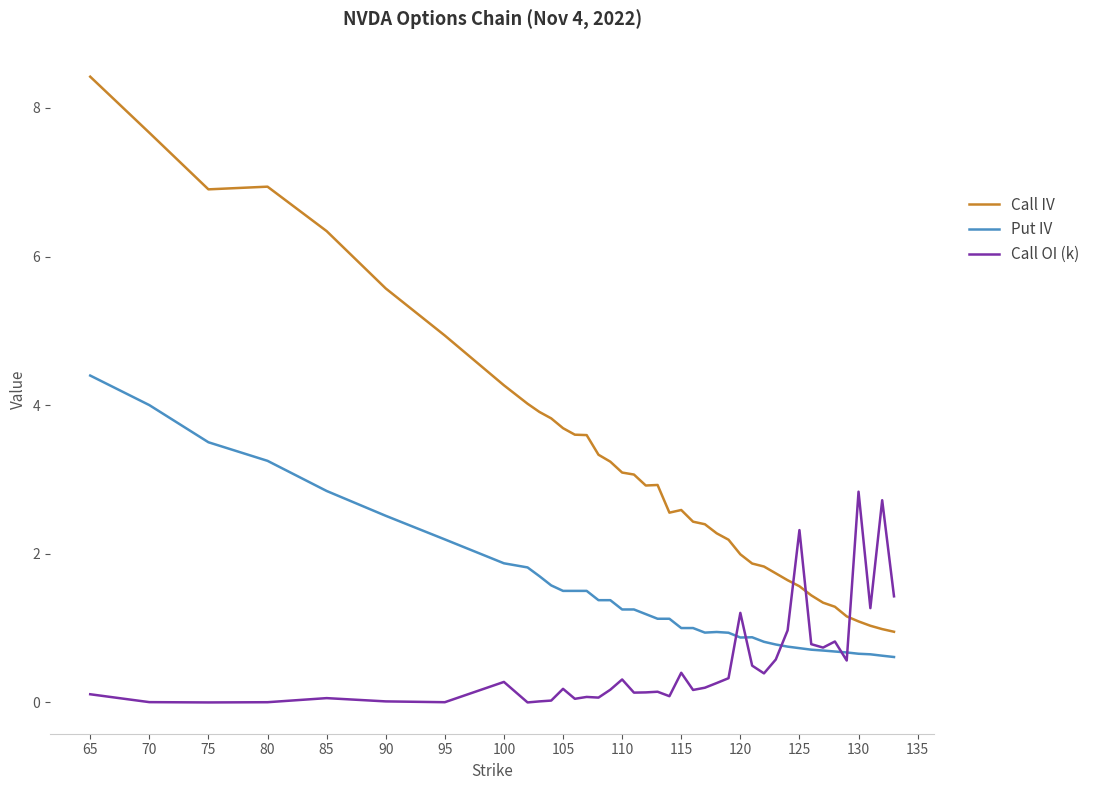

True or false: Call IV and Put IV intersect in this chart.

False